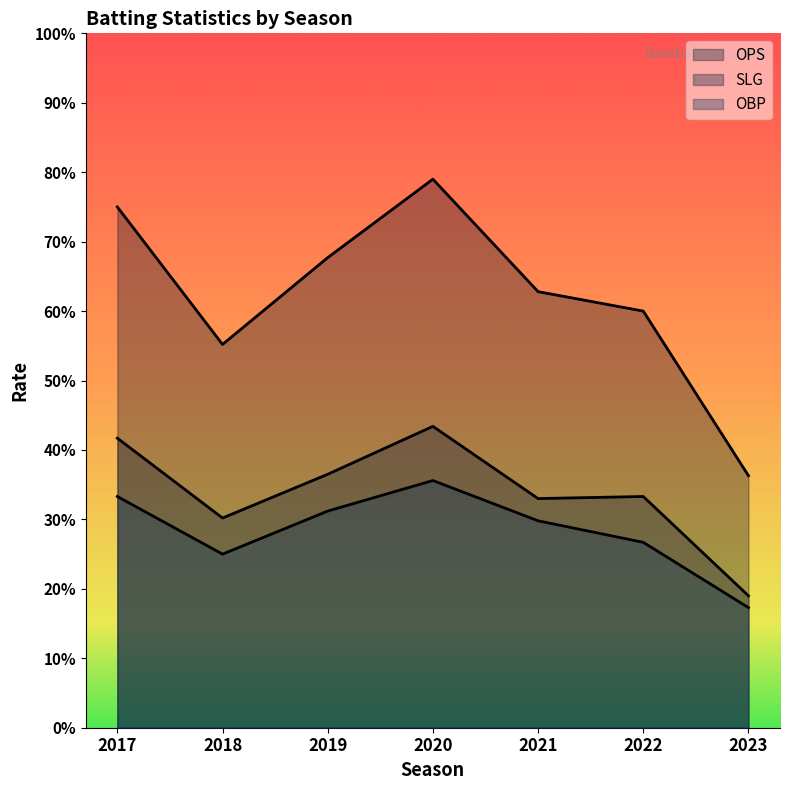

Where is obp nearest to the value 0?

2023